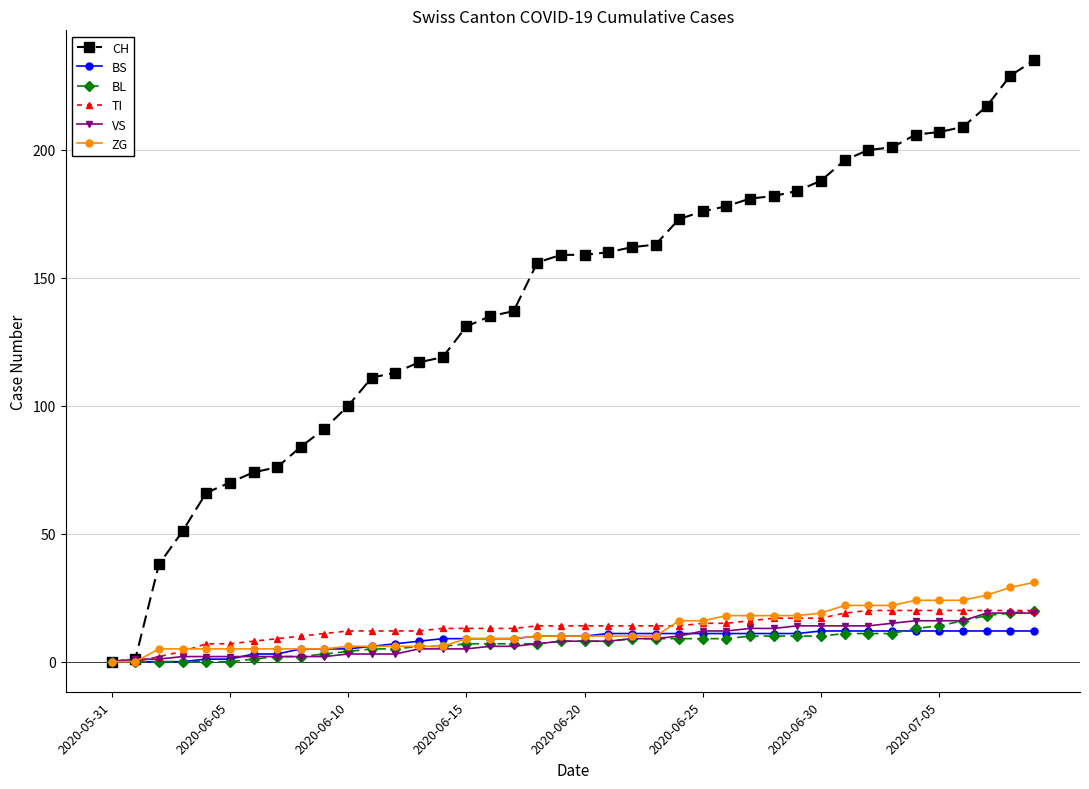

How many categories are shown in the chart?

40